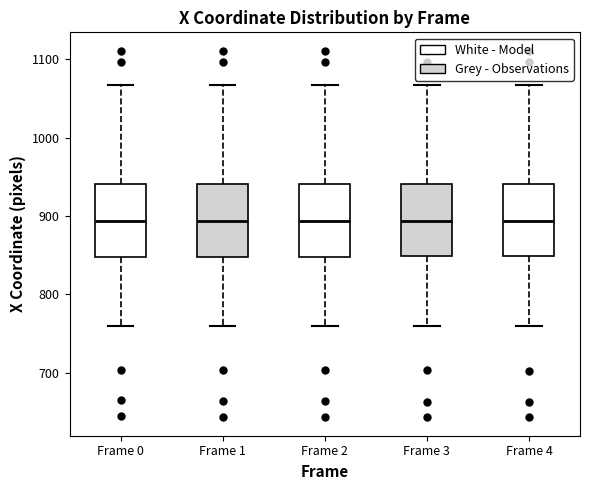

Reading left to right, transcribe this box plot: for each box, give where its median line is, the range the box spans, and where its two whiskers end, as read against the y-axis. The values are not printed on the chart, so give them approximately, as read against the axis.

Frame 0: median 890, box 850 to 940, whiskers 760 to 1070
Frame 1: median 890, box 850 to 940, whiskers 760 to 1070
Frame 2: median 890, box 850 to 940, whiskers 760 to 1070
Frame 3: median 890, box 850 to 940, whiskers 760 to 1070
Frame 4: median 890, box 850 to 940, whiskers 760 to 1070